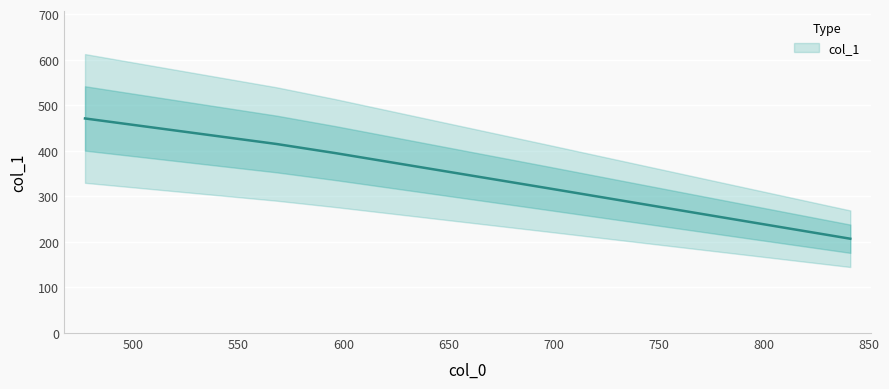

What is the maximum value shown in the chart?

471